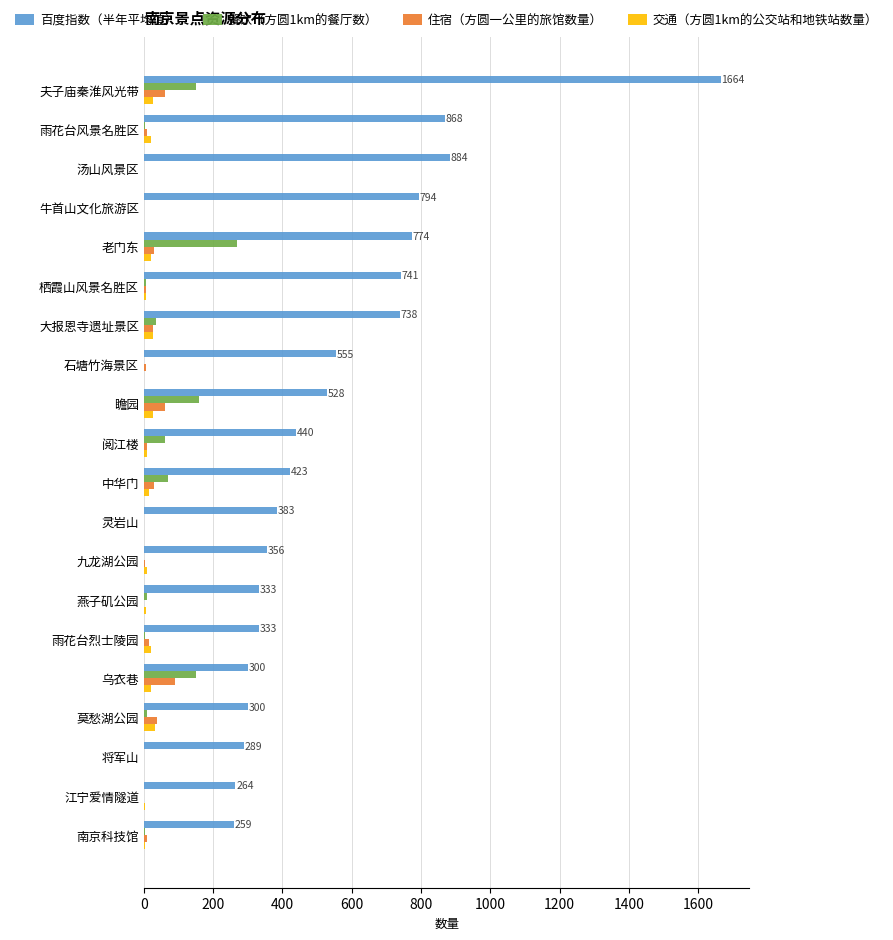

What are all the series names shown in the legend?

百度指数（半年平均值）, 餐饮（方圆1km的餐厅数）, 住宿（方圆一公里的旅馆数量）, 交通（方圆1km的公交站和地铁站数量）